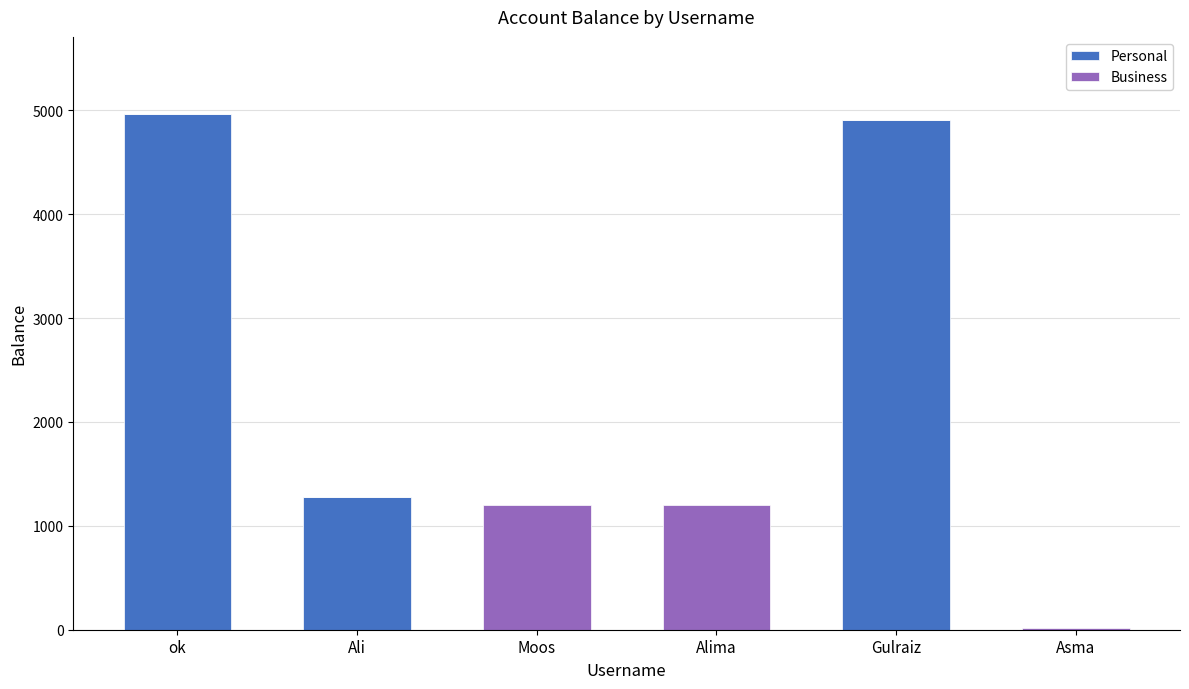

True or false: Personal has a value of 1784 at Asma.

False